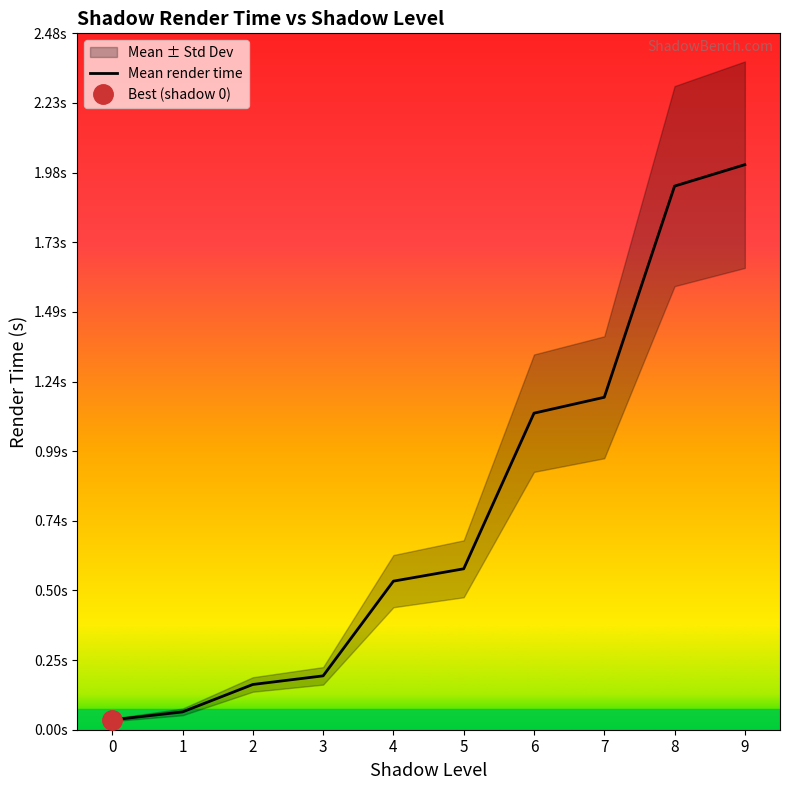

Reading right to left, extract all data points from this chart.

9=2.0	8=1.9	7=1.2	6=1.1	5=0.6	4=0.5	3=0.2	2=0.2	1=0.1	0=0.0